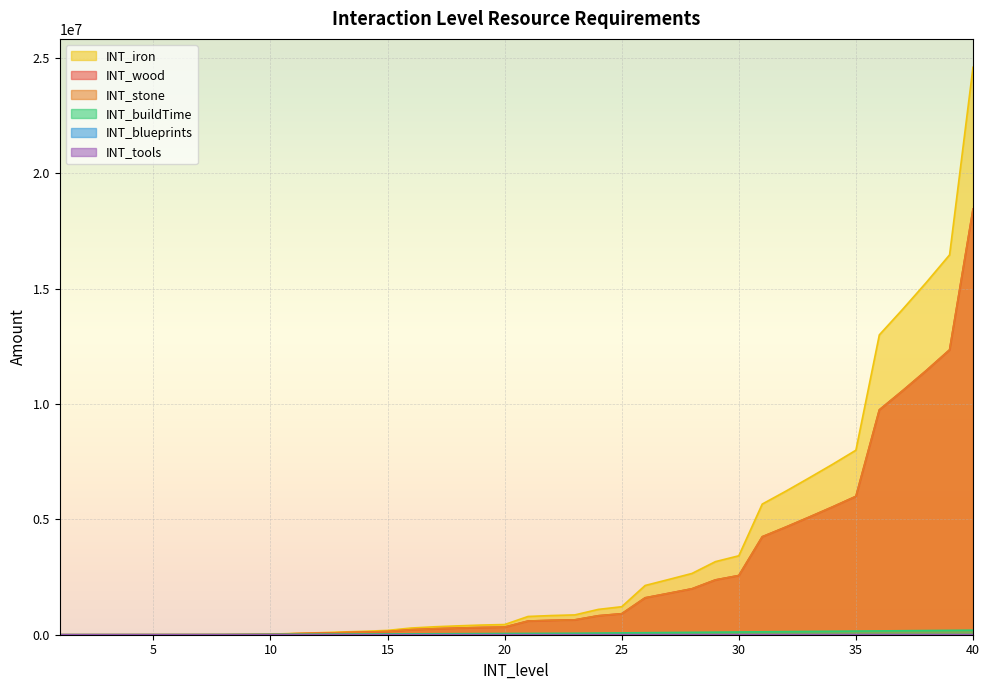

Does the chart display data point markers on the line(s)?

No